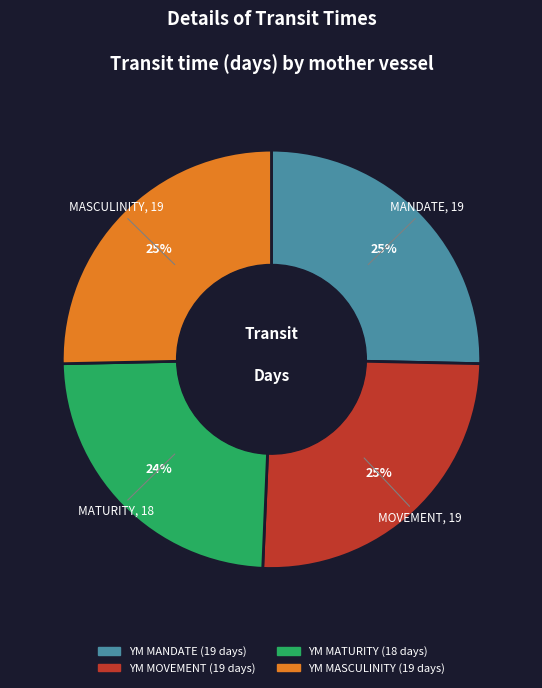

Does YM MANDATE represent more than half of the total?

No